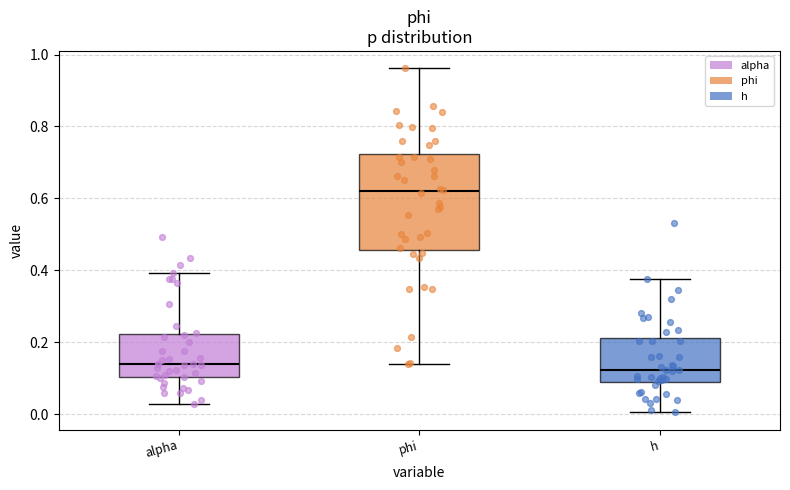

Which box has the highest median line?

phi